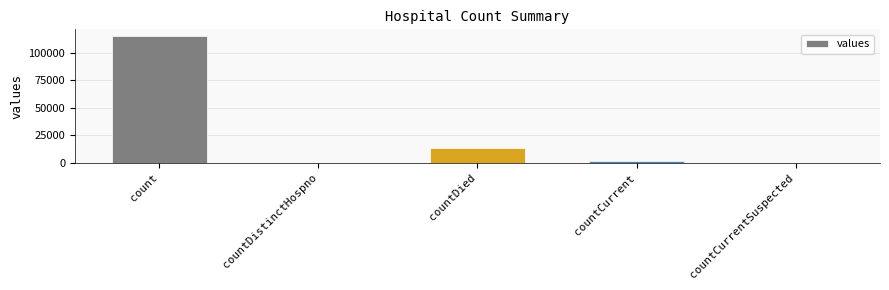

The chart shows a value of 17815 at countDied. True or false?

False